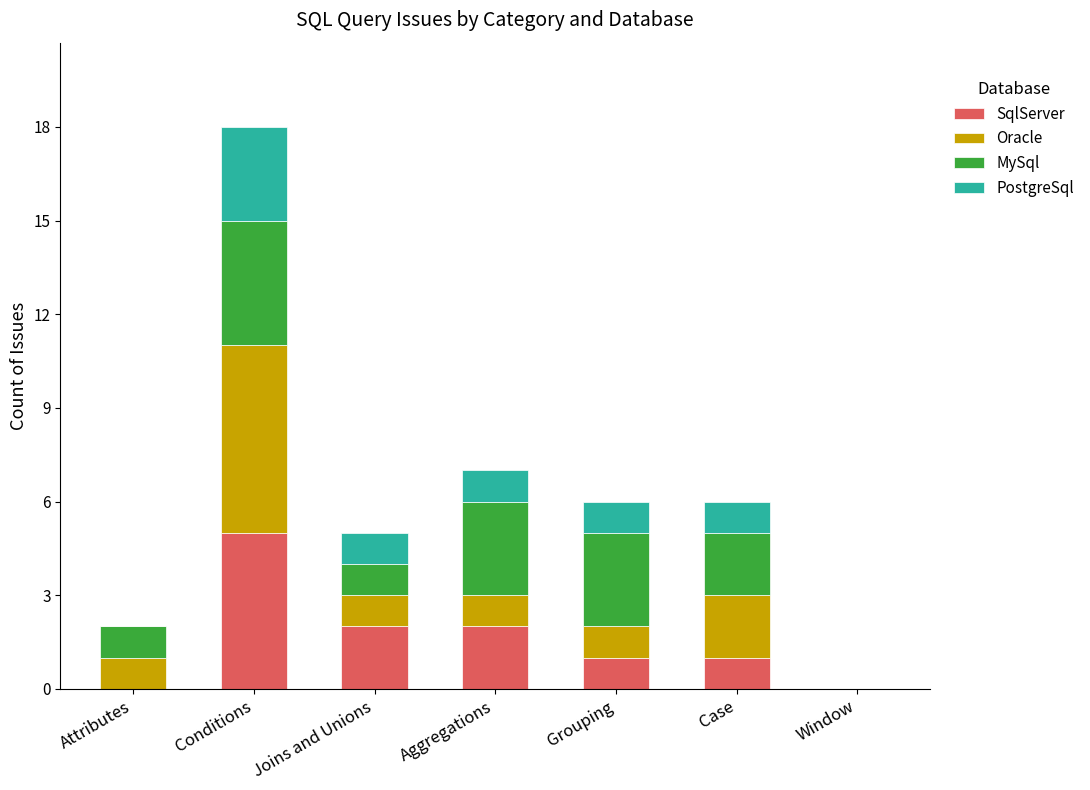

What is the total value across all series at Aggregations?

7